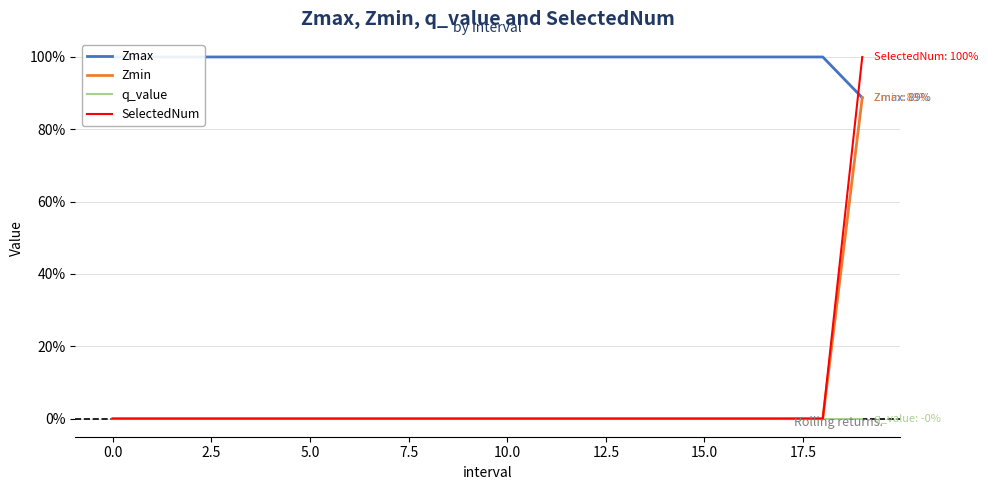

What is the label of the 3rd point from the right?

17